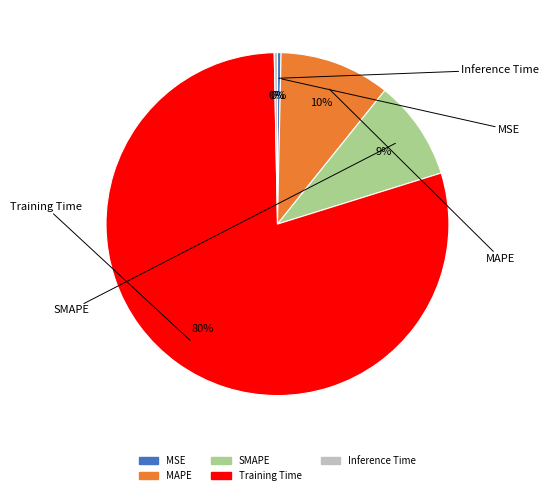

Which slice is the largest?

Training Time